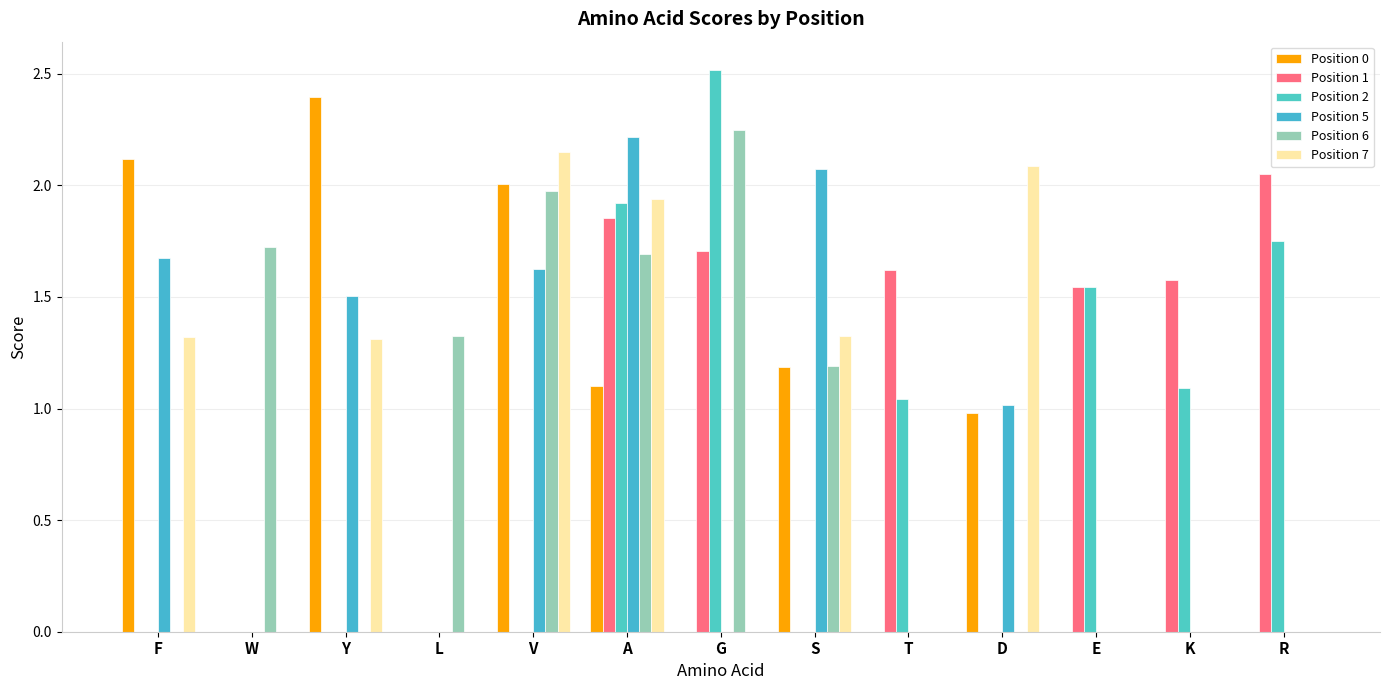

Are the bars horizontal?

No